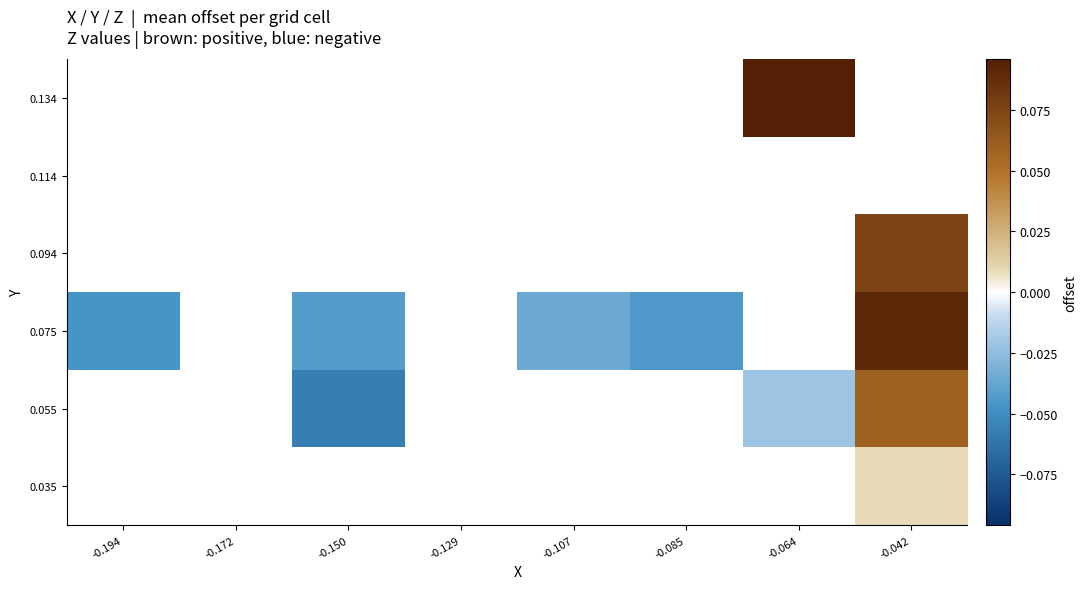

How many data points does each series have?

8